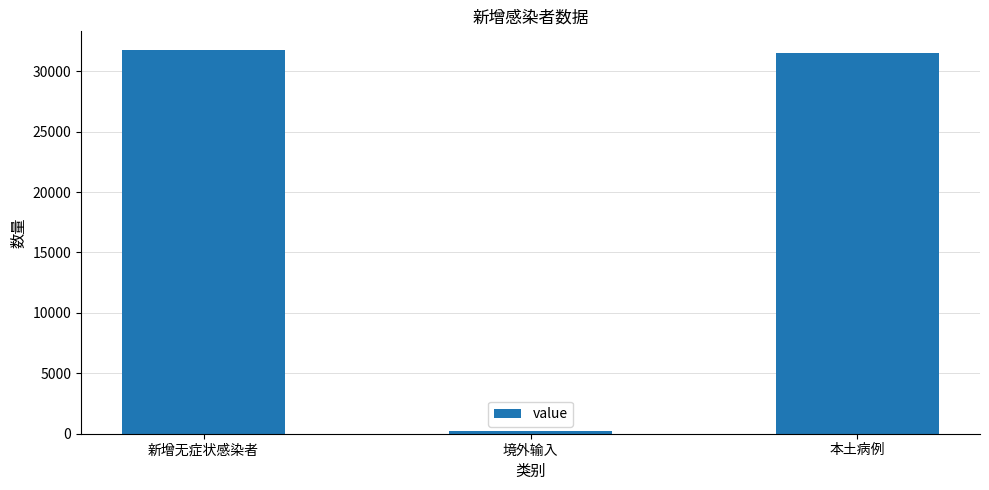

Where does the data first go above 31504?

新增无症状感染者